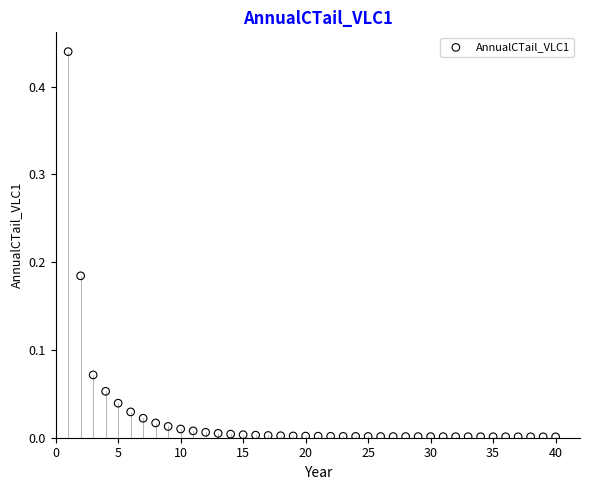

What is the range of X values (max minus min)?

39.0